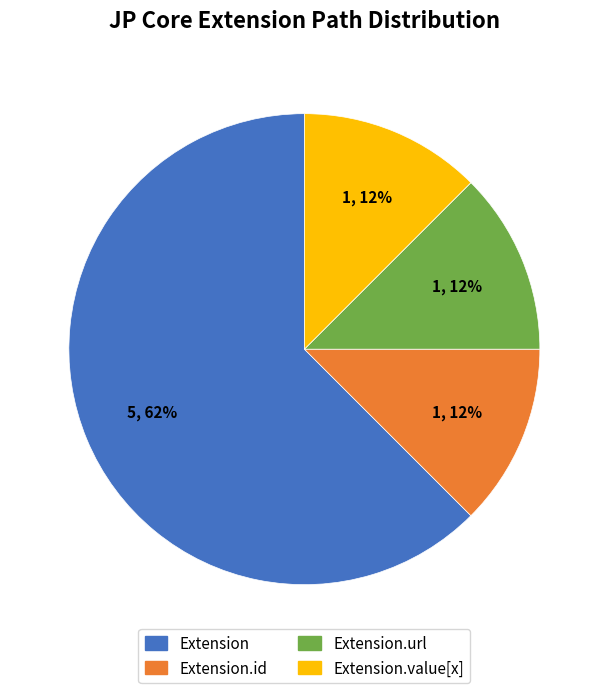

How many slices are in this pie chart?

4